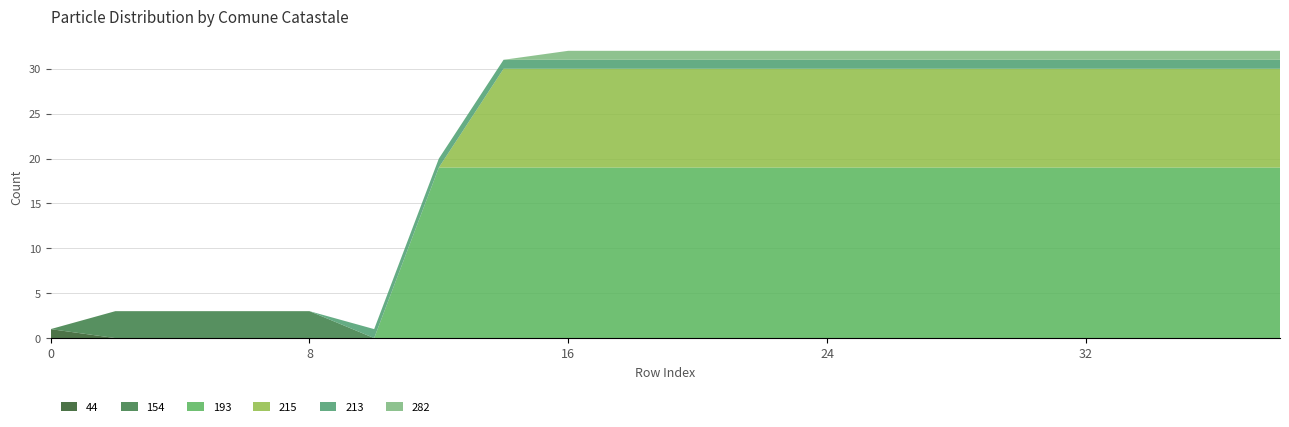

Reading left to right, list all the values displayed in this chart.

44: 1	0	0	0	0	0	0	0	0	0	0	0	0	0	0	0	0	0	0	0
154: 0	3	3	3	3	0	0	0	0	0	0	0	0	0	0	0	0	0	0	0
193: 0	0	0	0	0	0	19	19	19	19	19	19	19	19	19	19	19	19	19	19
215: 0	0	0	0	0	0	0	11	11	11	11	11	11	11	11	11	11	11	11	11
213: 0	0	0	0	0	1	1	1	1	1	1	1	1	1	1	1	1	1	1	1
282: 0	0	0	0	0	0	0	0	1	1	1	1	1	1	1	1	1	1	1	1